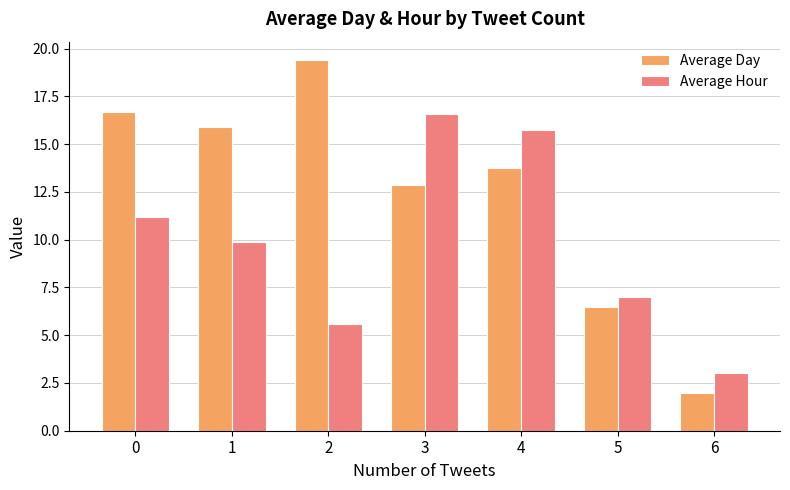

Which series has the largest range (max minus min)?

Average Day